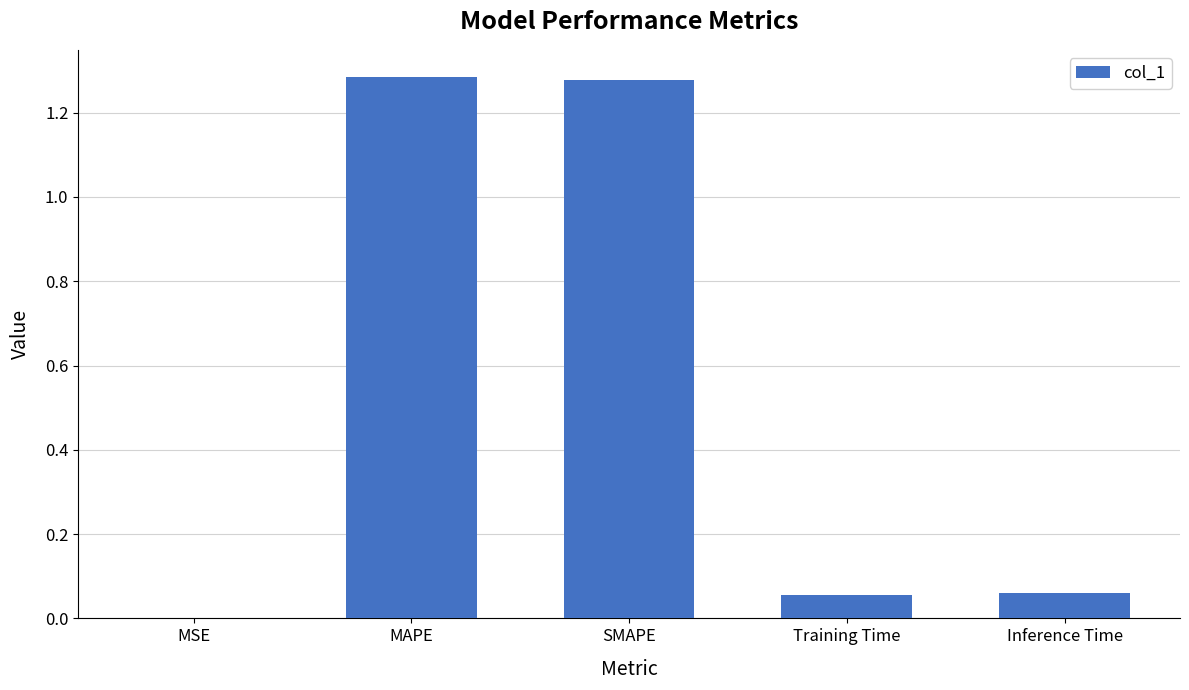

Between SMAPE and MSE, which is larger?

SMAPE